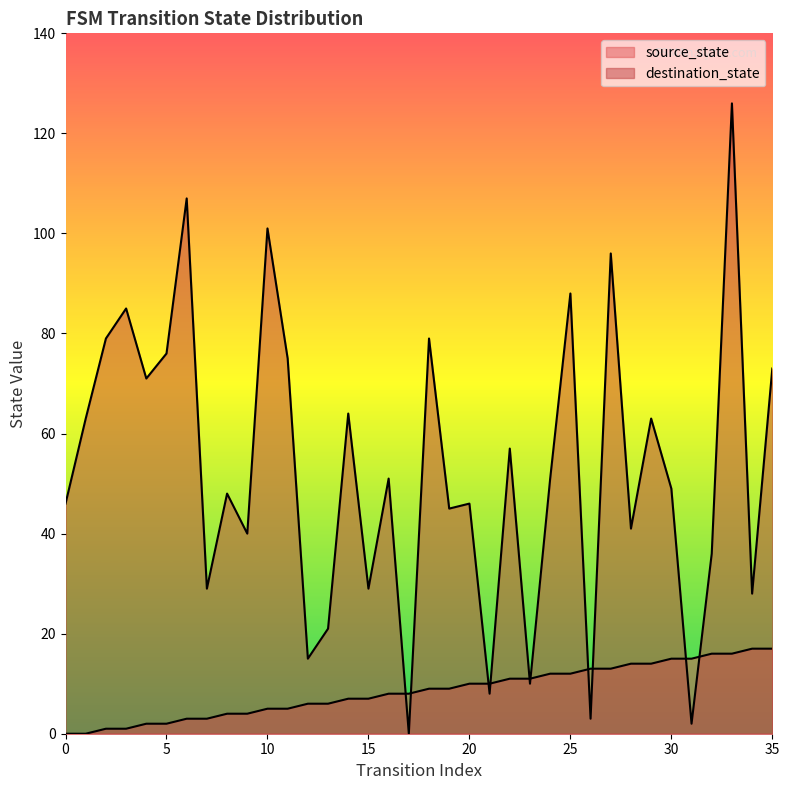

Rank the series by their average value, from lowest to highest.

source_state, destination_state